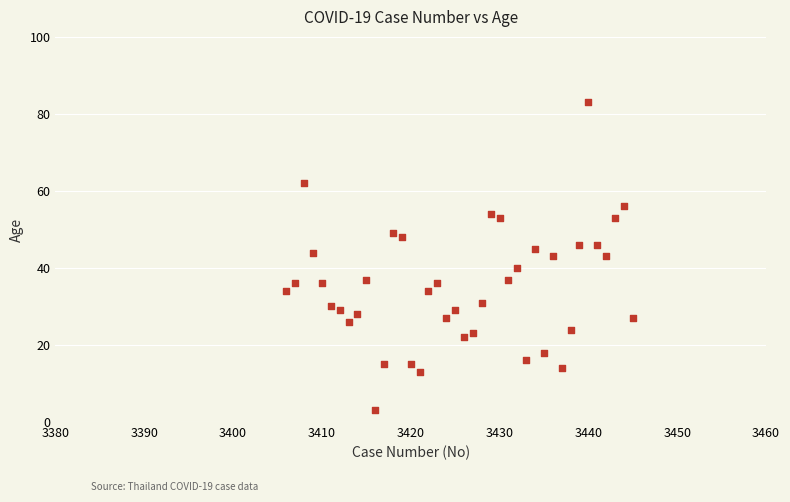

What is the range of Y values (max minus min)?

80